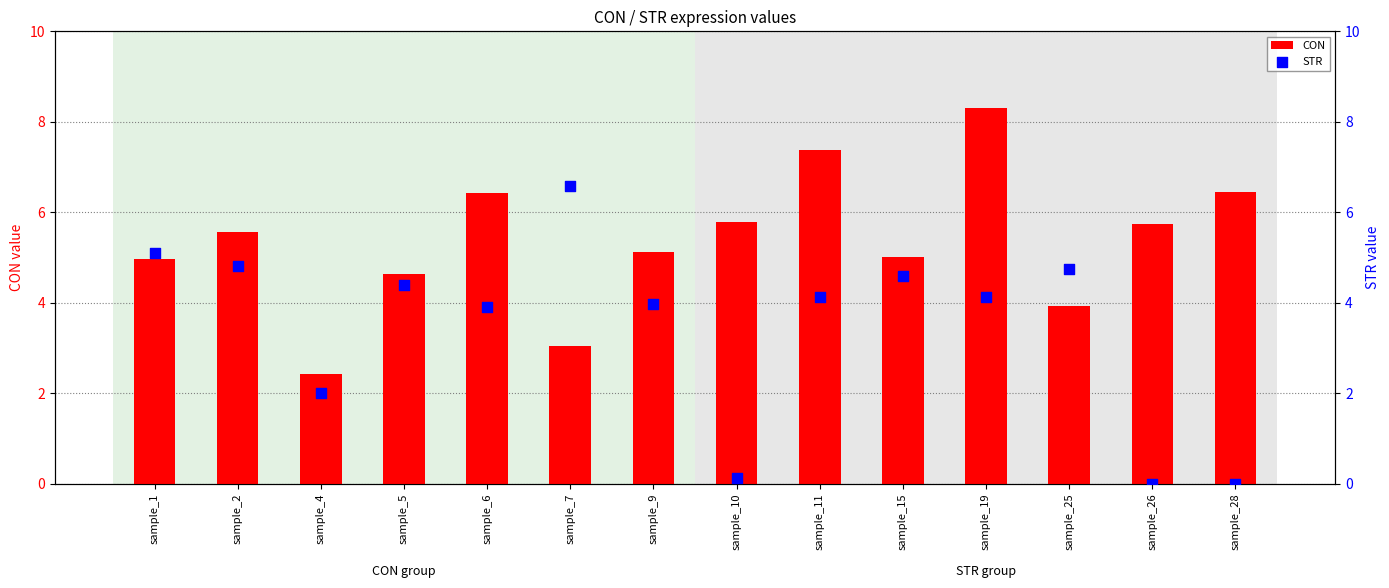

What is the total value across all series at sample_7?

9.6